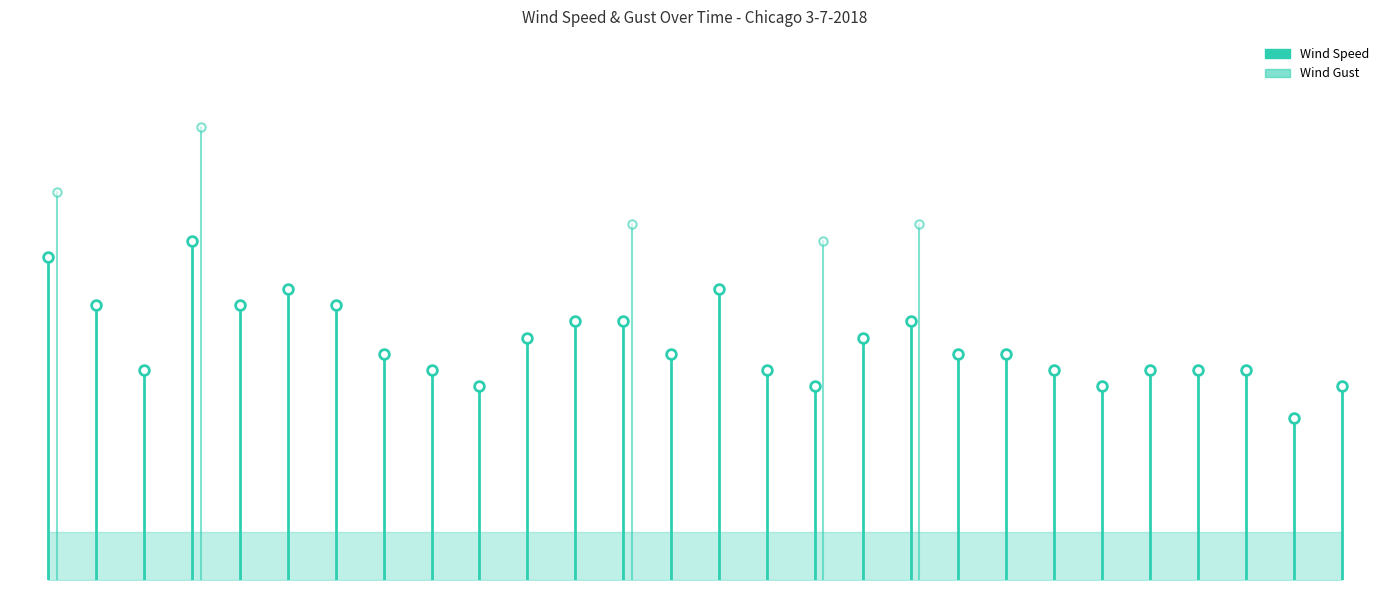

What is the value of the Wind Speed point at the 2nd from the left?

20